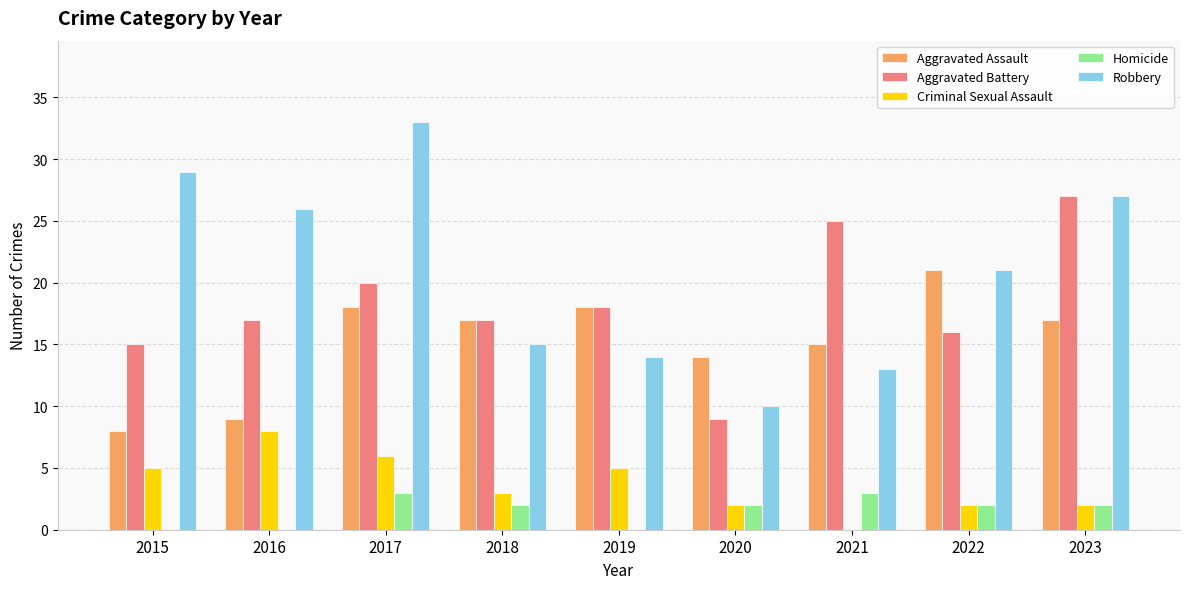

Reading left to right, what are all the values shown in this chart?

Aggravated Assault: 8	9	18	17	18	14	15	21	17
Aggravated Battery: 15	17	20	17	18	9	25	16	27
Criminal Sexual Assault: 5	8	6	3	5	2	0	2	2
Homicide: 0	0	3	2	0	2	3	2	2
Robbery: 29	26	33	15	14	10	13	21	27